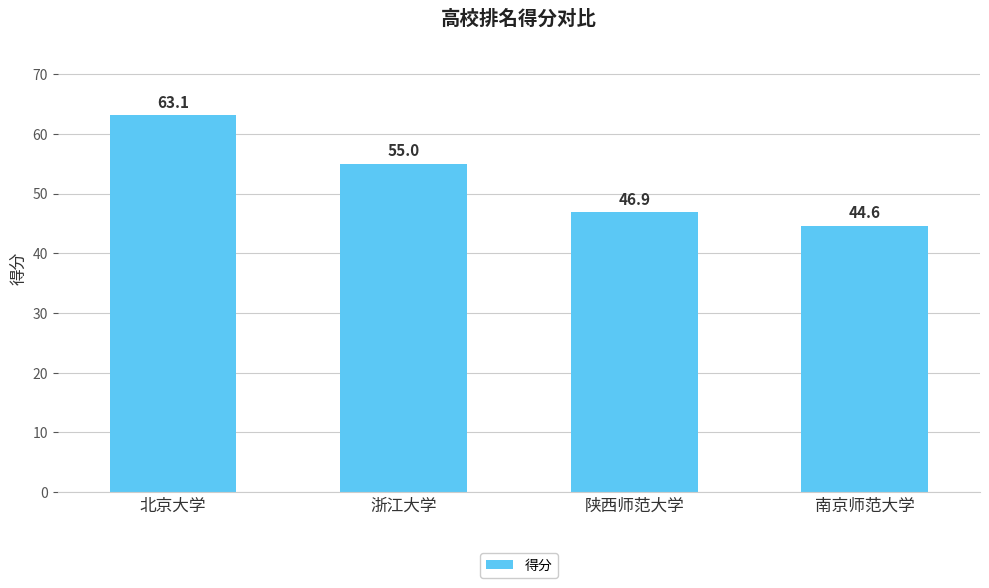

What is the change in value from 浙江大学 to 陕西师范大学?

-8.1